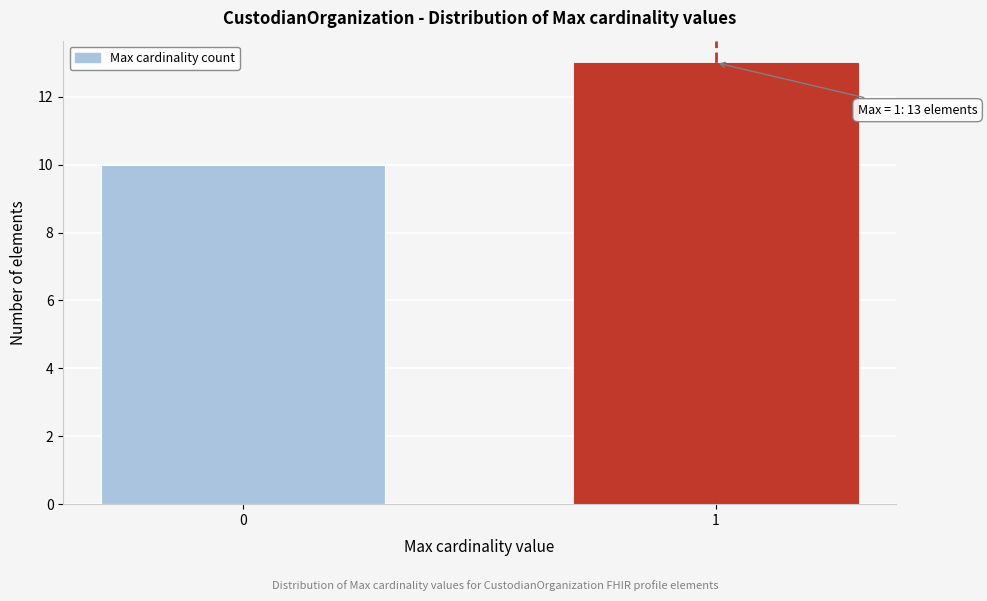

Reading left to right, what are all the values shown in this chart?

0=10	1=13